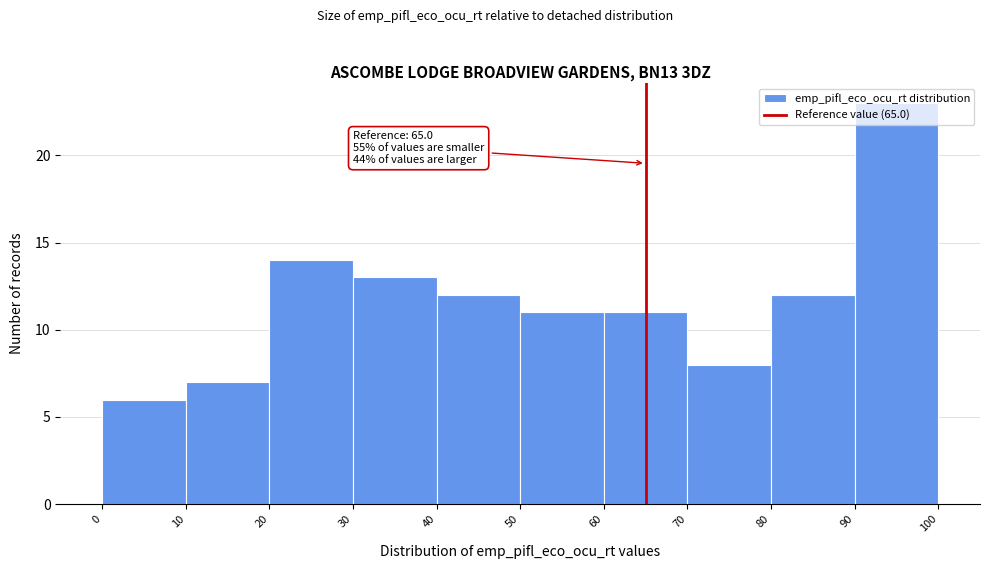

Over which range of the x-axis is the bar tallest?

90 to 100